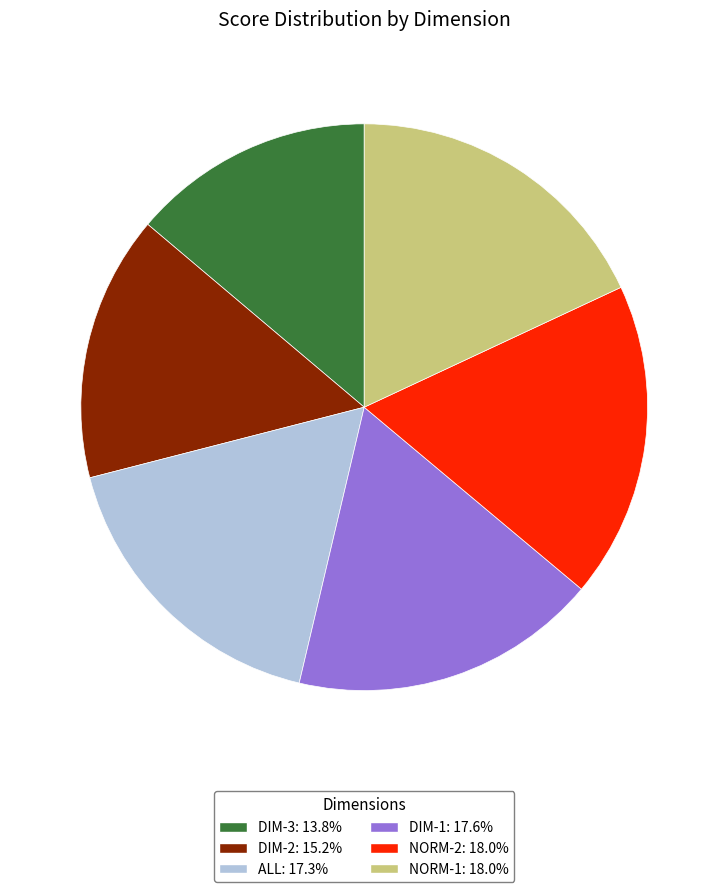

Is there a majority slice in this chart?

No